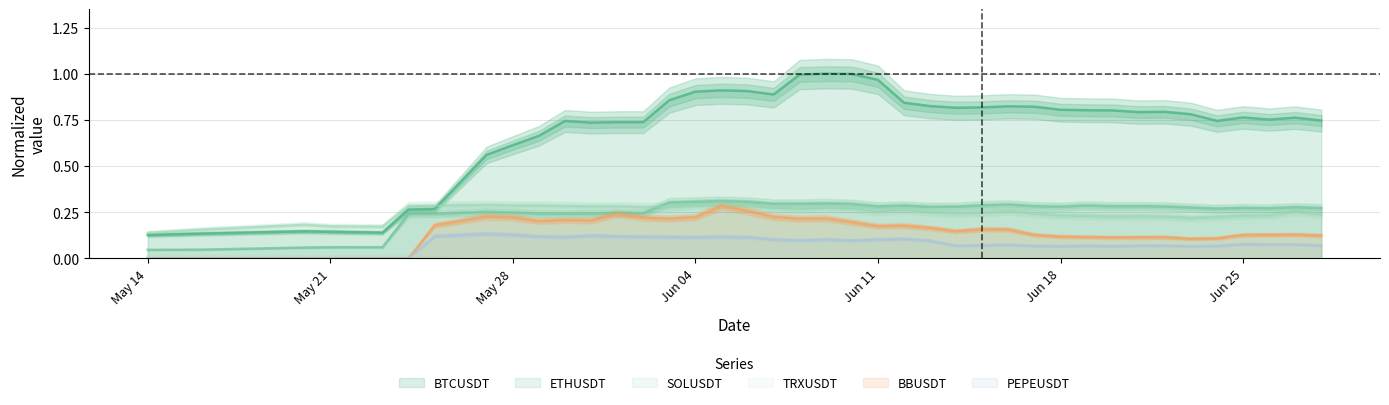

What is the difference between the second highest and second lowest values in the ETHUSDT series?

0.3